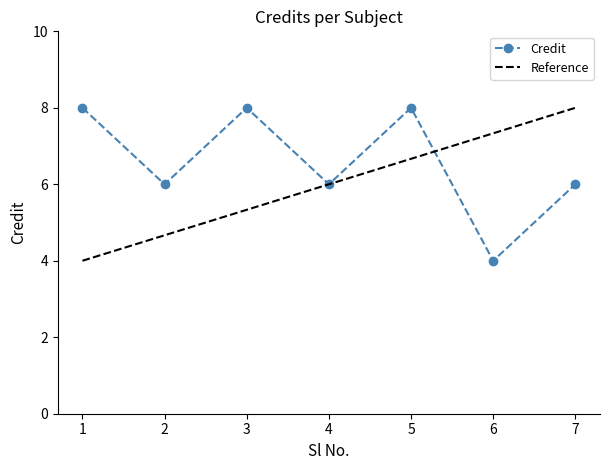

List the labels in order of value, smallest first.

6, 2, 4, 7, 1, 3, 5